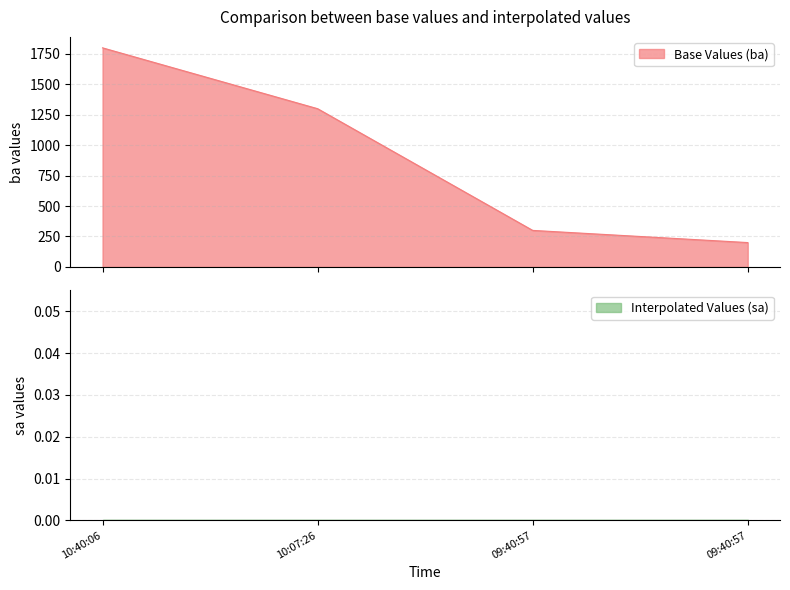

Which label corresponds to the smallest value in the chart?

09:40:57